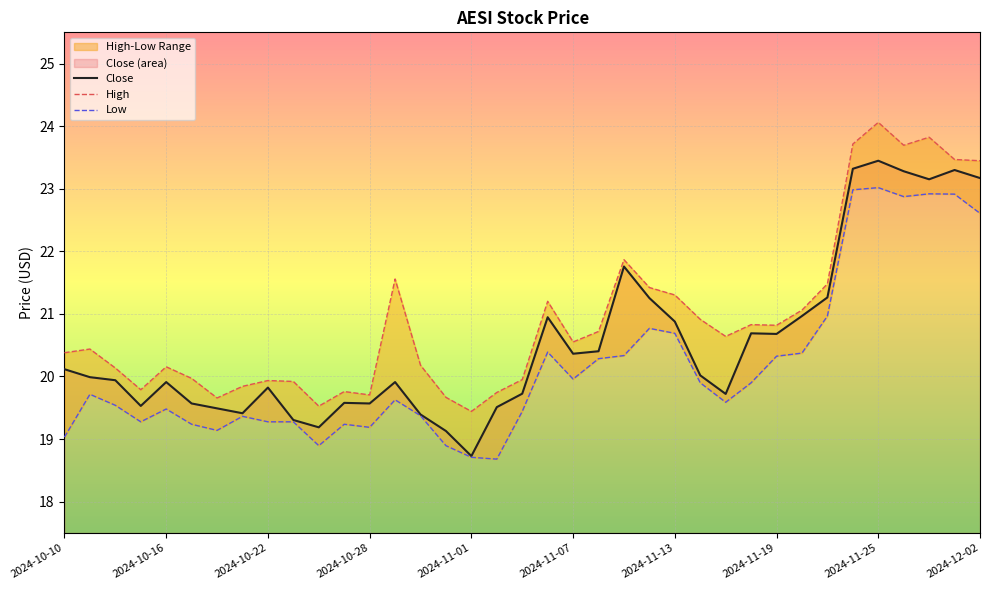

Rank the series at 15 from lowest to highest value.

Low, Close, High